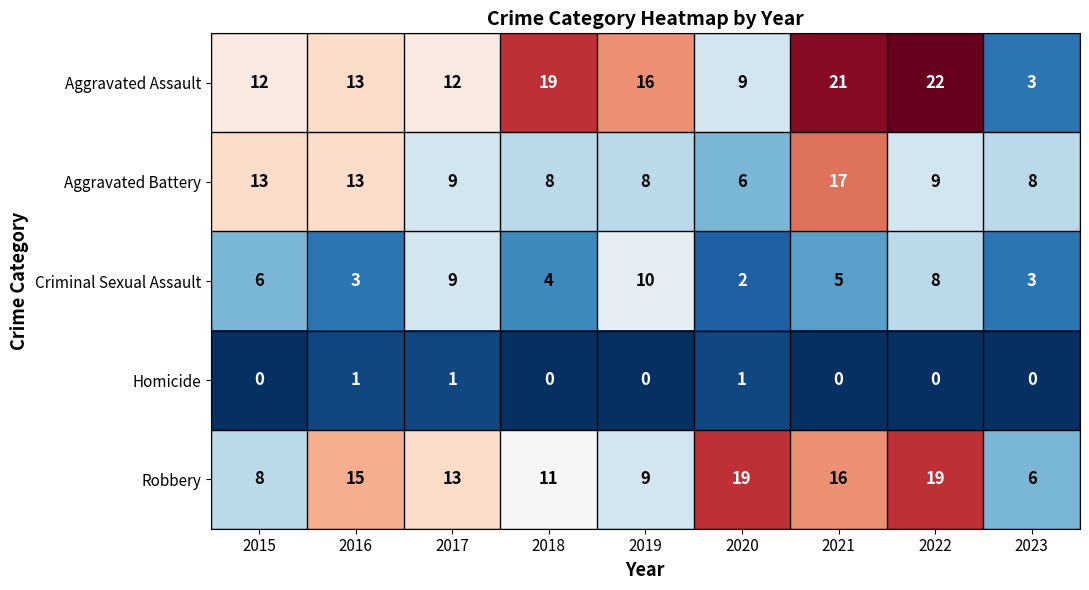

What is the maximum value for Robbery?

19